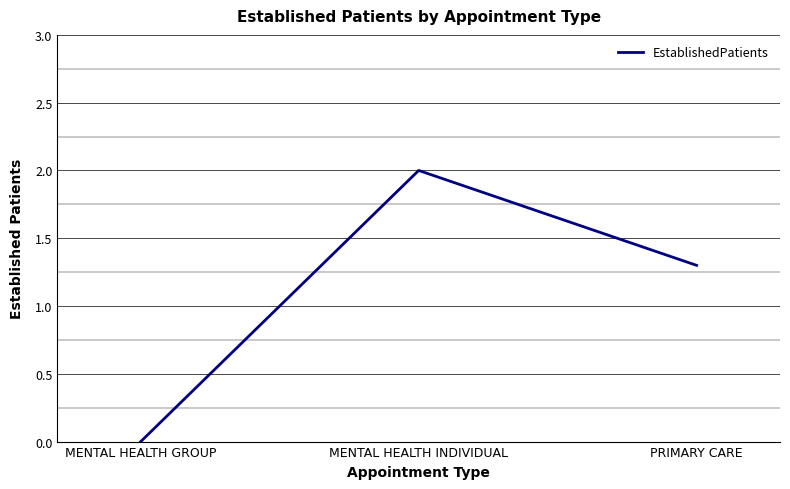

Between PRIMARY CARE and MENTAL HEALTH INDIVIDUAL, which is larger?

MENTAL HEALTH INDIVIDUAL